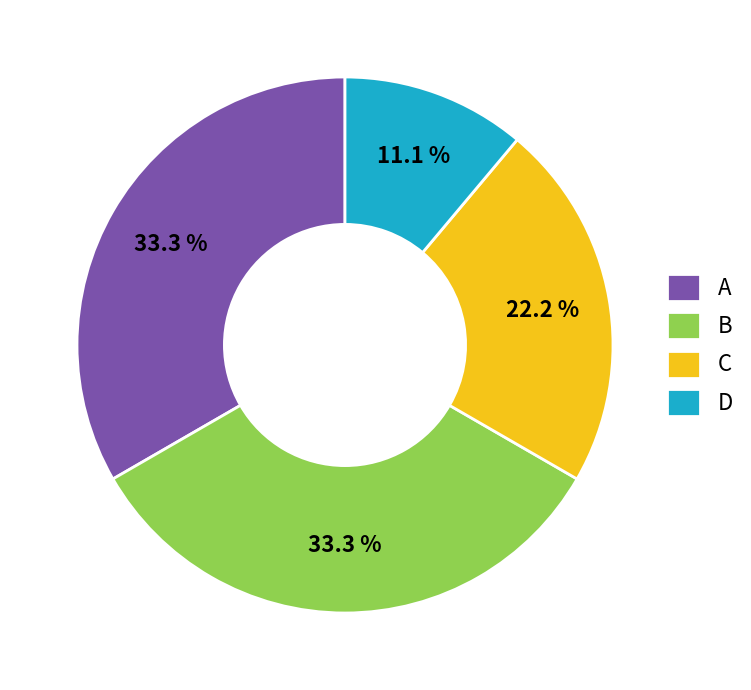

The D slice represents 25% of the pie. True or false?

False